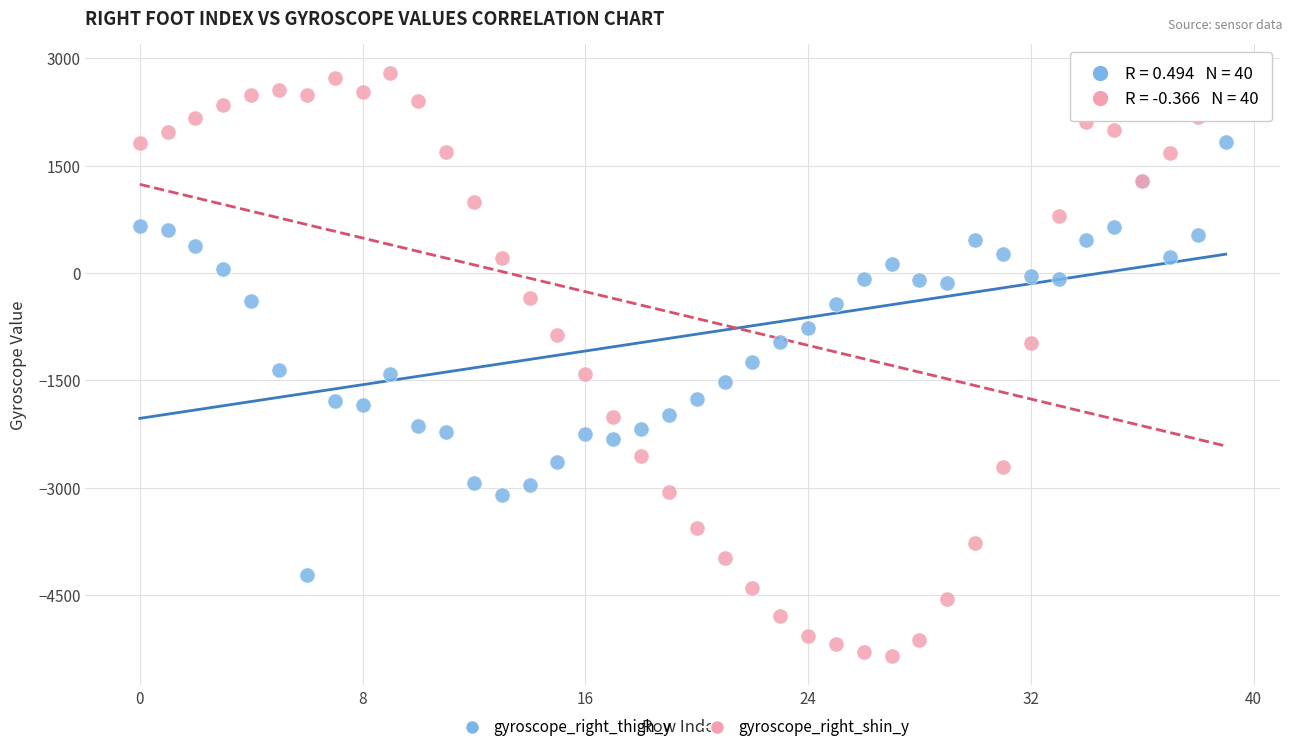

Which series reaches the maximum Y coordinate?

gyroscope_right_shin_y